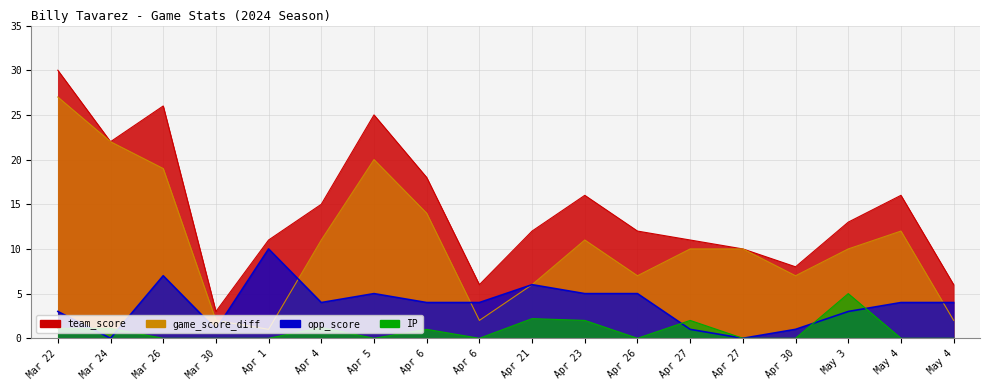

How many interior local valleys does the game_score_diff series have?

4